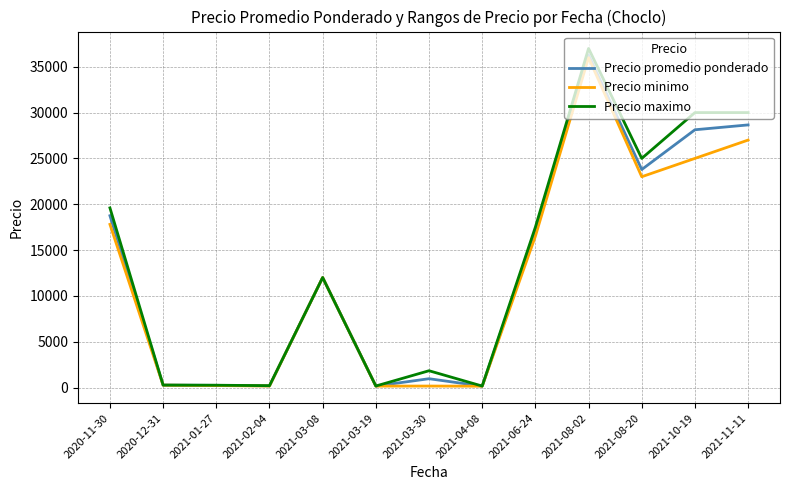

What position from the right is 2020-11-30?

13